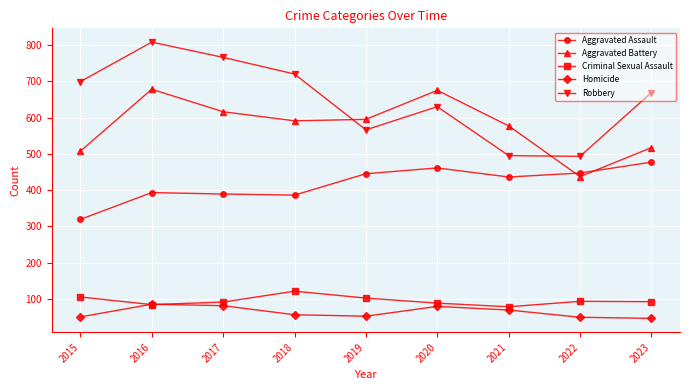

In Robbery, how many points are lower than both neighbors (excluding endpoints)?

2